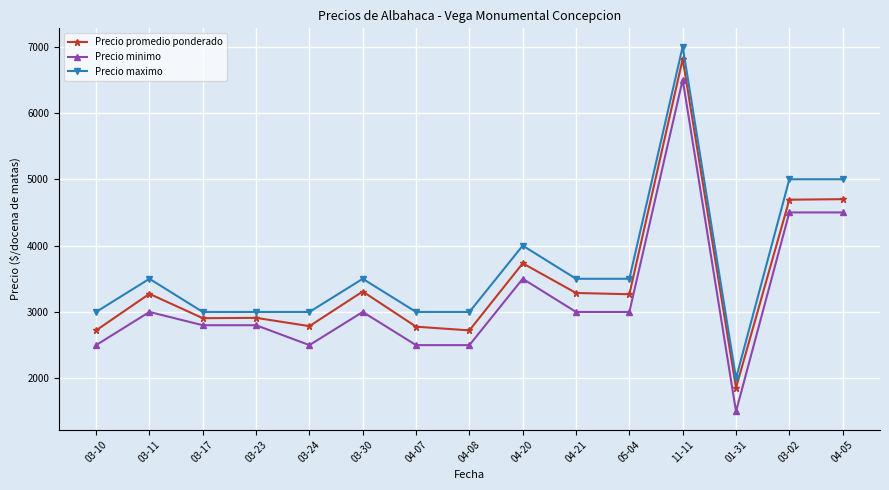

What position from the left is 11-11?

12